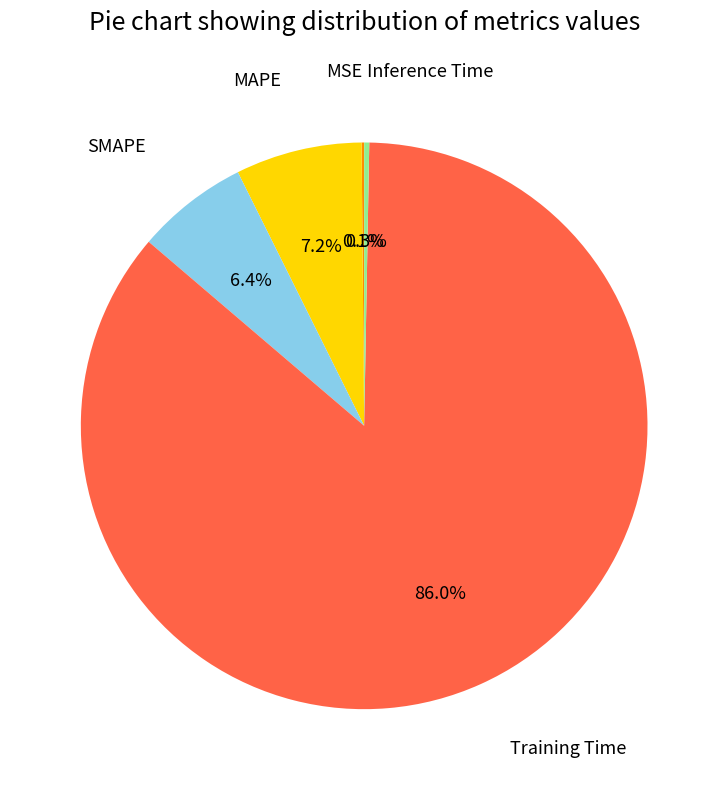

Is there a majority slice in this chart?

Yes